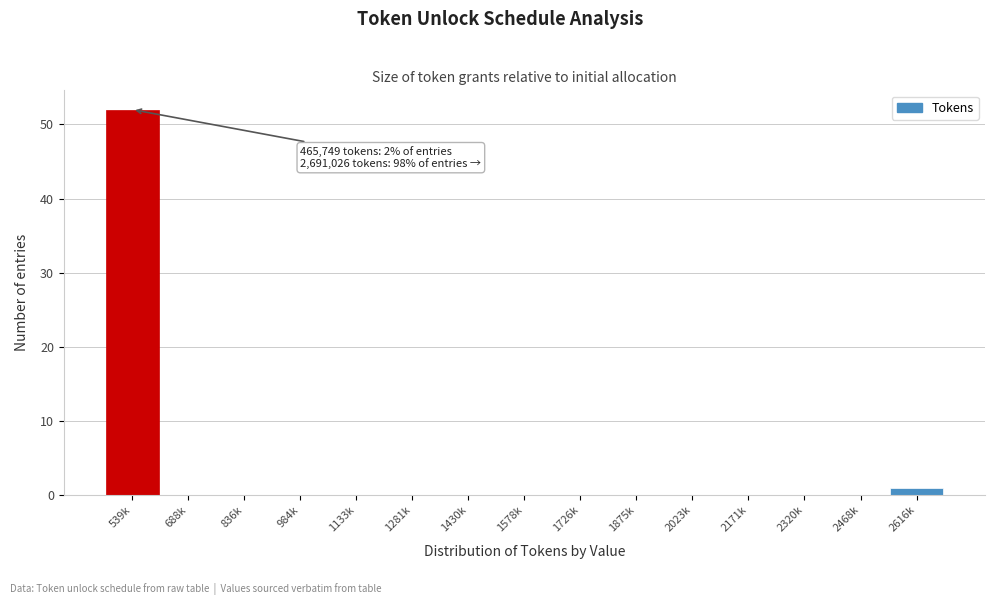

Reading left to right, list all the values displayed in this chart.

539k=52	688k=0	836k=0	984k=0	1133k=0	1281k=0	1430k=0	1578k=0	1726k=0	1875k=0	2023k=0	2171k=0	2320k=0	2468k=0	2616k=1